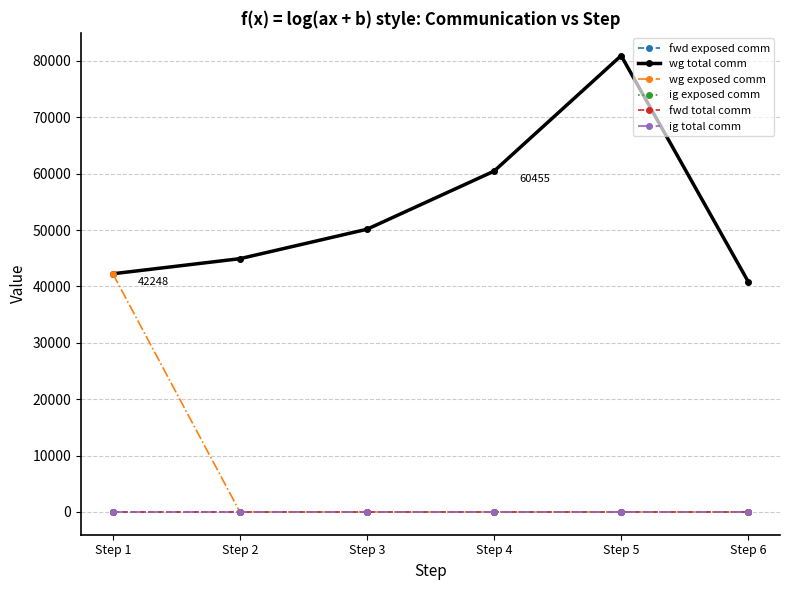

Reading right to left, extract all data points from this chart.

fwd exposed comm: Step 6=0.0	Step 5=0.0	Step 4=0.0	Step 3=0.0	Step 2=0.0	Step 1=0.0
wg total comm: Step 6=40844.3	Step 5=80942.6	Step 4=60454.7	Step 3=50144.9	Step 2=44924.2	Step 1=42248.1
wg exposed comm: Step 6=0.0	Step 5=0.0	Step 4=0.0	Step 3=0.0	Step 2=0.0	Step 1=42248.1
ig exposed comm: Step 6=0.0	Step 5=0.0	Step 4=0.0	Step 3=0.0	Step 2=0.0	Step 1=0.0
fwd total comm: Step 6=0.0	Step 5=0.0	Step 4=0.0	Step 3=0.0	Step 2=0.0	Step 1=0.0
ig total comm: Step 6=0.0	Step 5=0.0	Step 4=0.0	Step 3=0.0	Step 2=0.0	Step 1=0.0